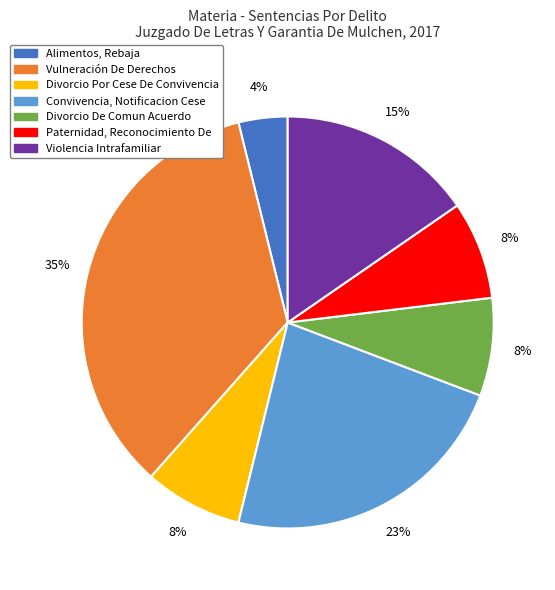

Approximately how many times larger is the value at Alimentos, Rebaja compared to Divorcio Por Cese De Convivencia?

0.5